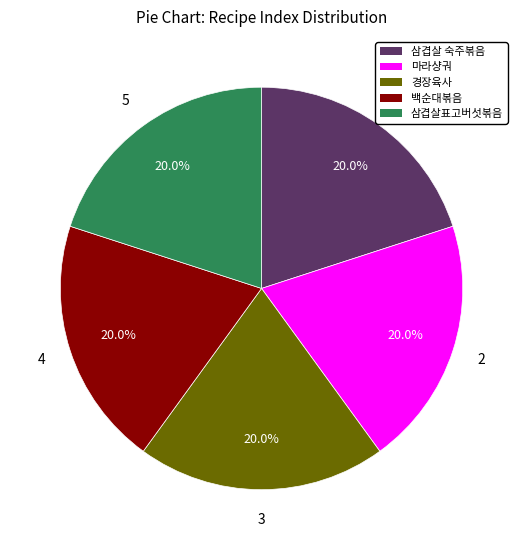

Does any single category account for the majority?

No